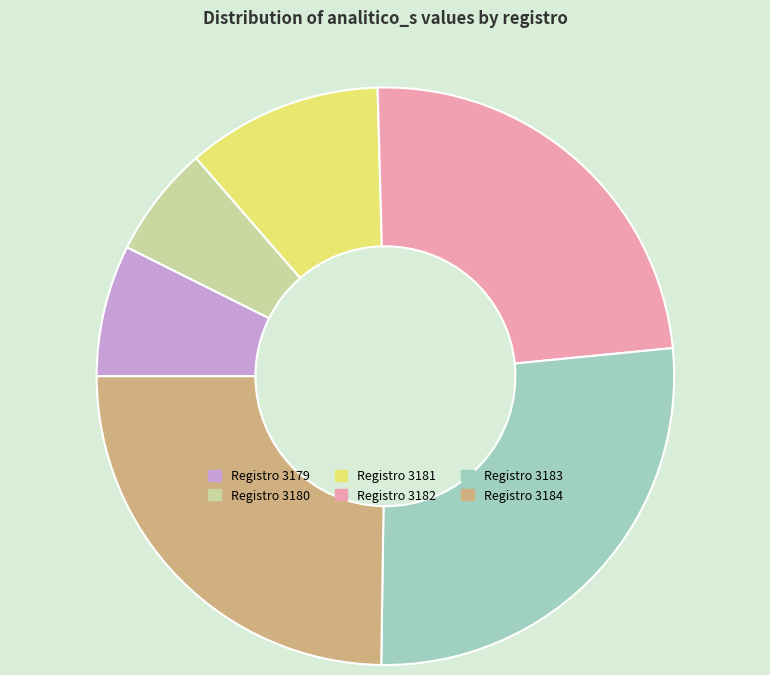

Does any single category account for the majority?

No